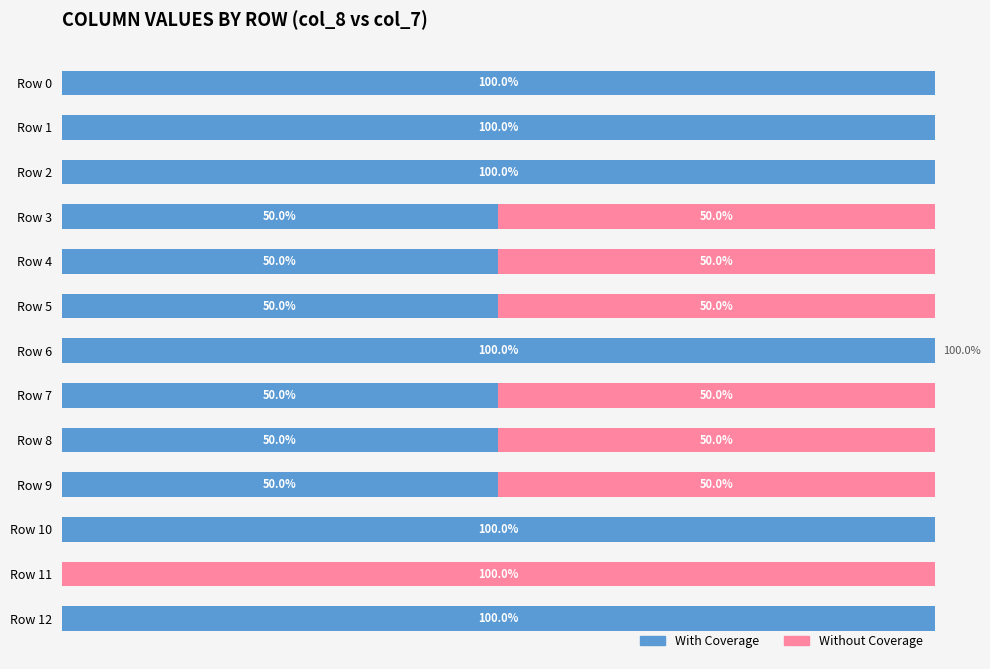

What are all the series names shown in the legend?

With Coverage, Without Coverage